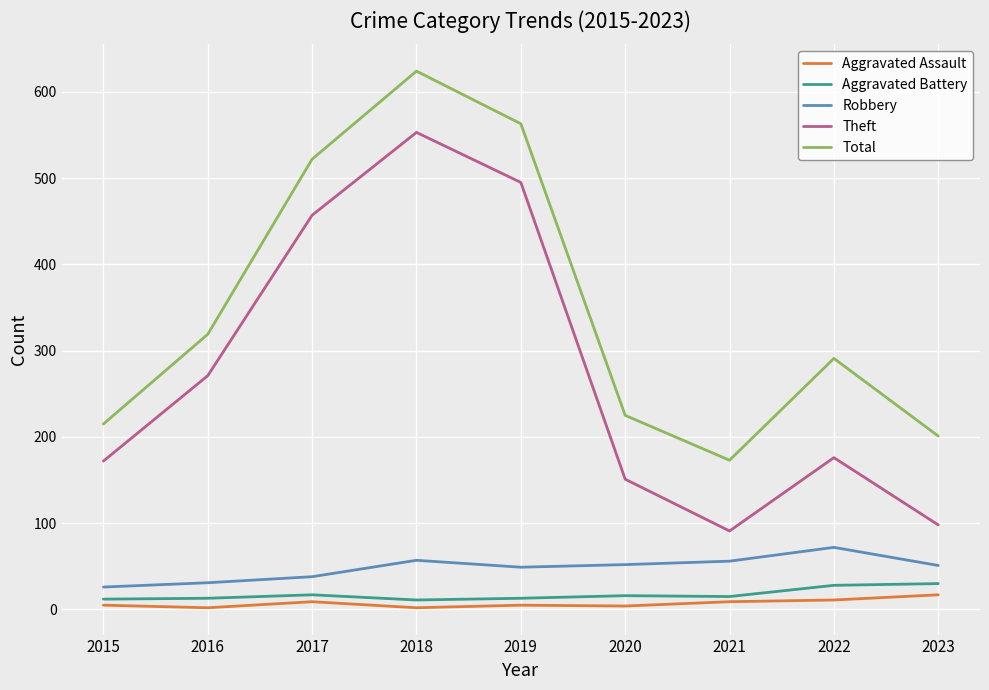

In Theft, how many points are higher than both neighbors (excluding endpoints)?

2